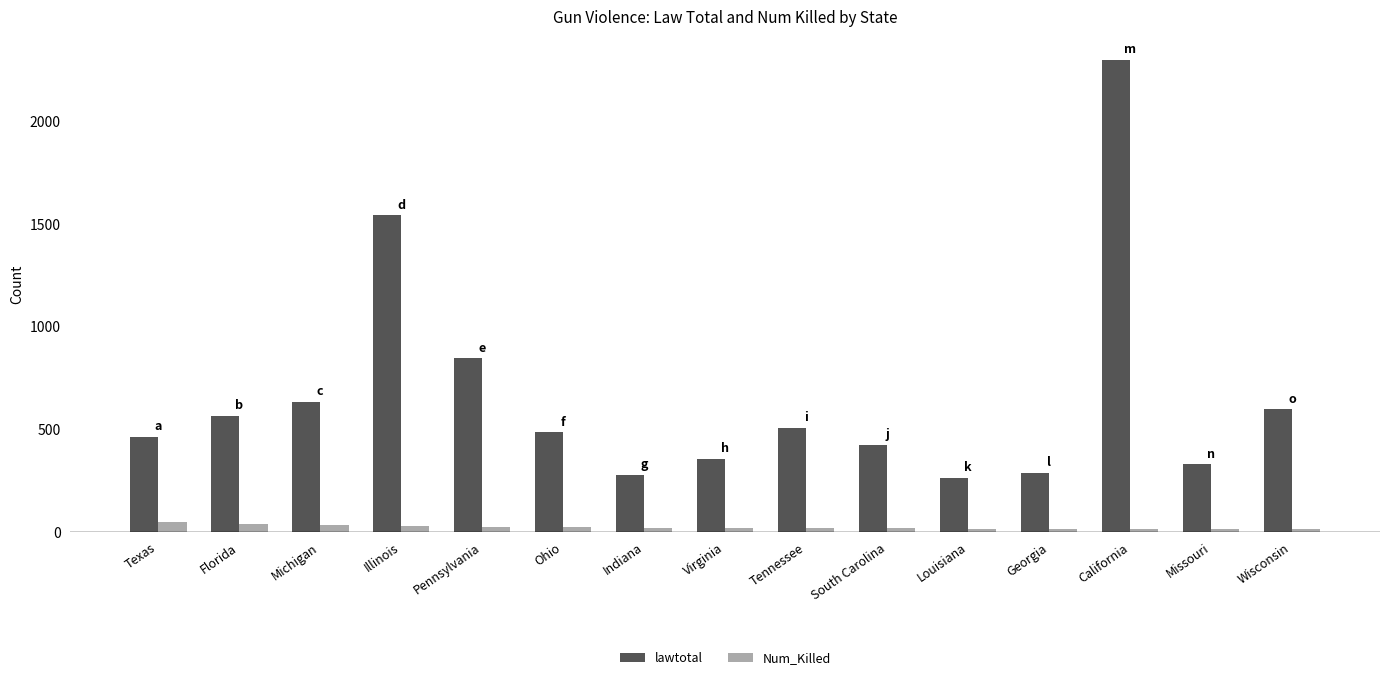

Which category has the highest value in the lawtotal series?

California